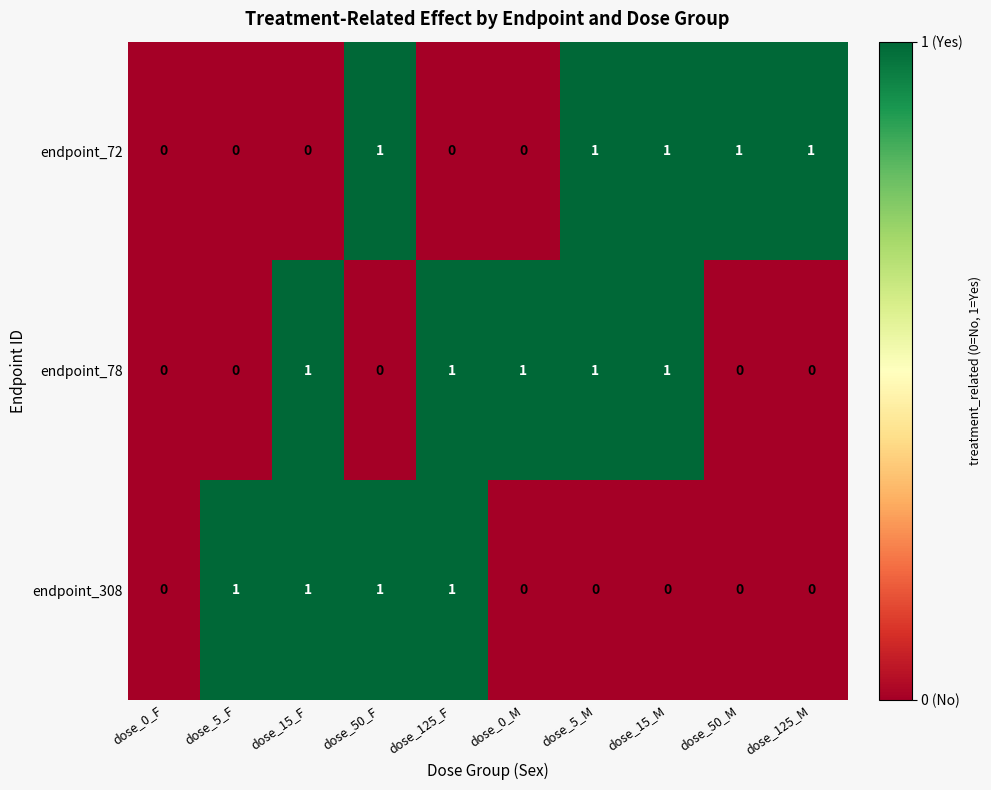

What is the spread (max minus min) of values at dose_50_M?

1